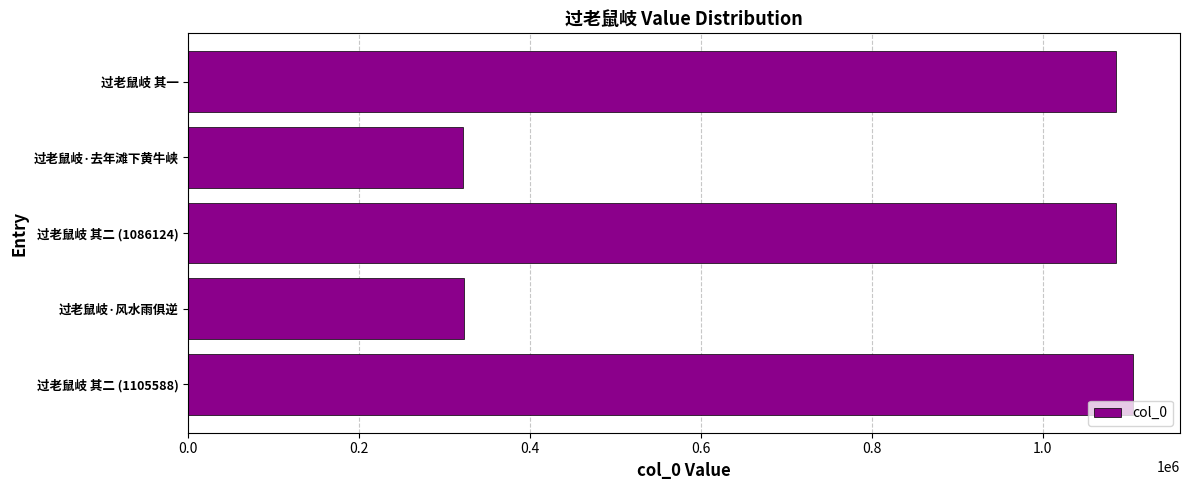

What is the minimum value shown in the chart?

321796